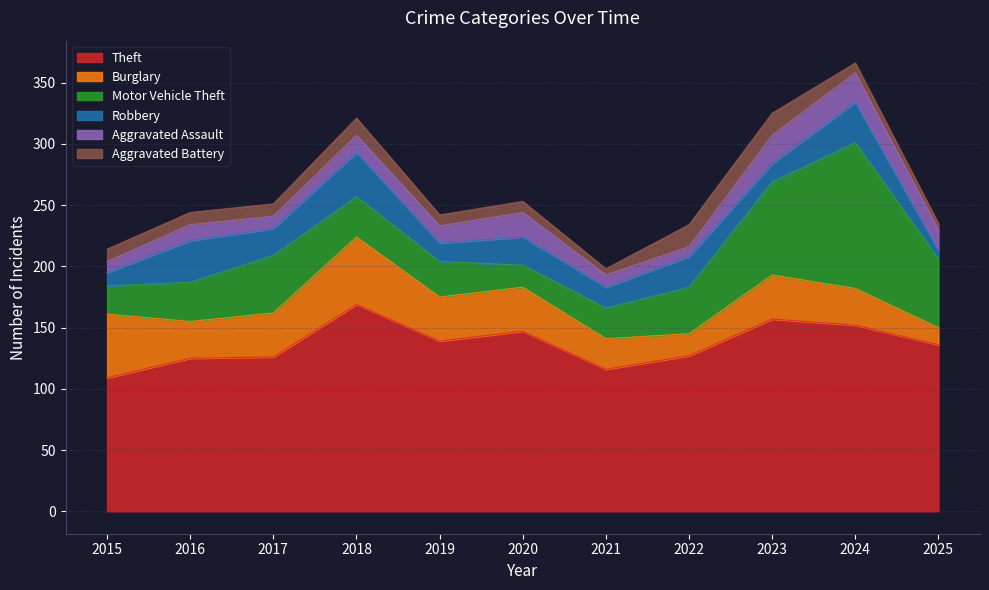

What is the difference between the maximum and minimum values in the Motor Vehicle Theft series?

101